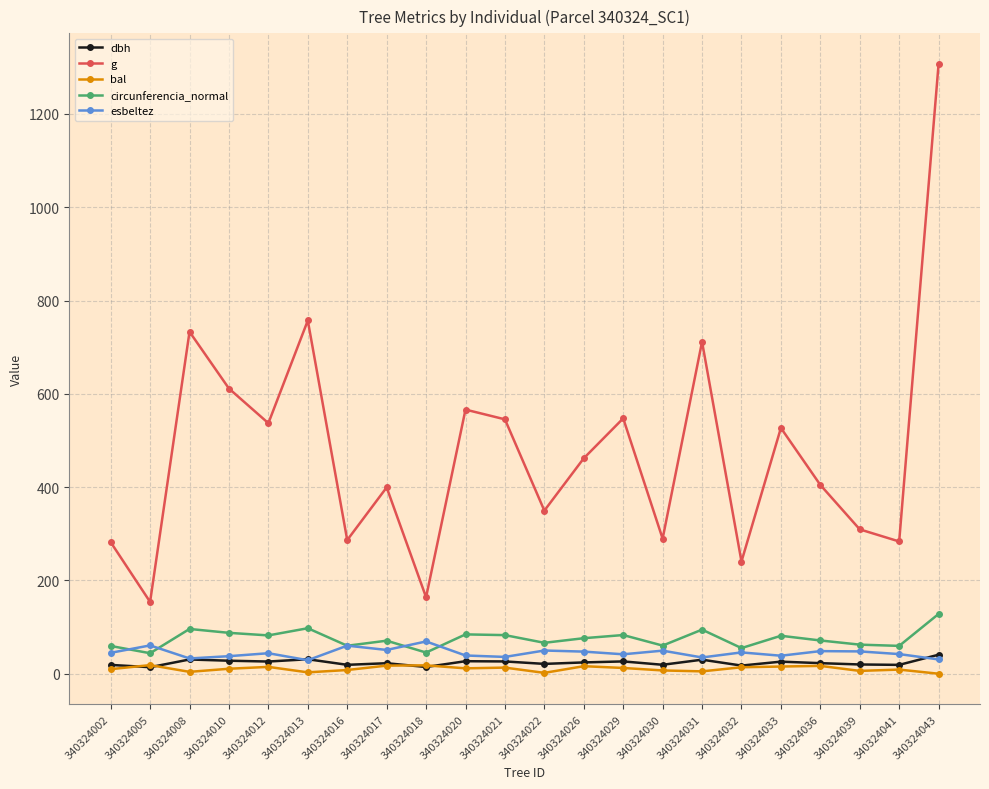

True or false: dbh has more than 2 interior local peaks.

True